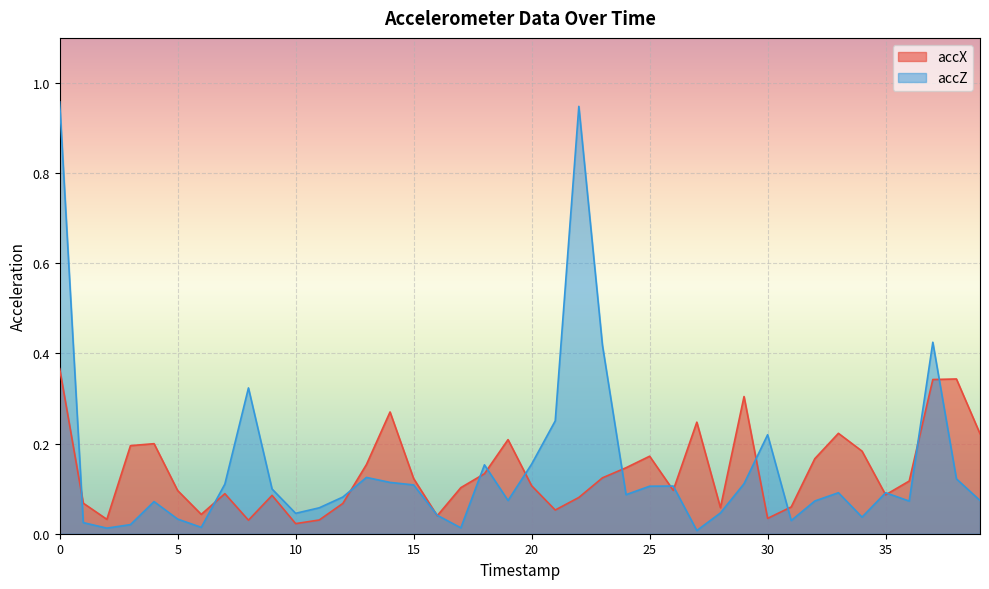

Which label corresponds to the smallest value in the chart?

27